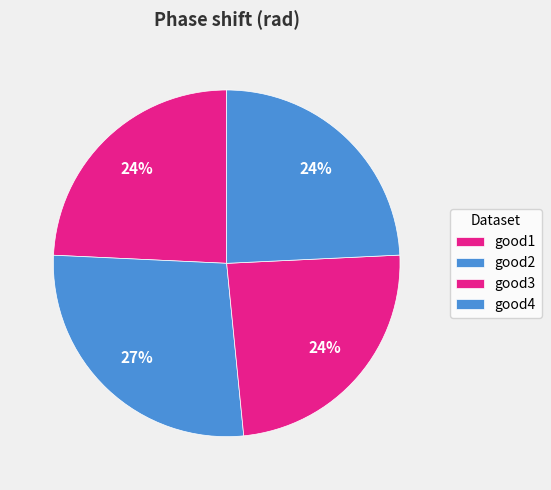

Which category has the smallest portion of the pie?

good3